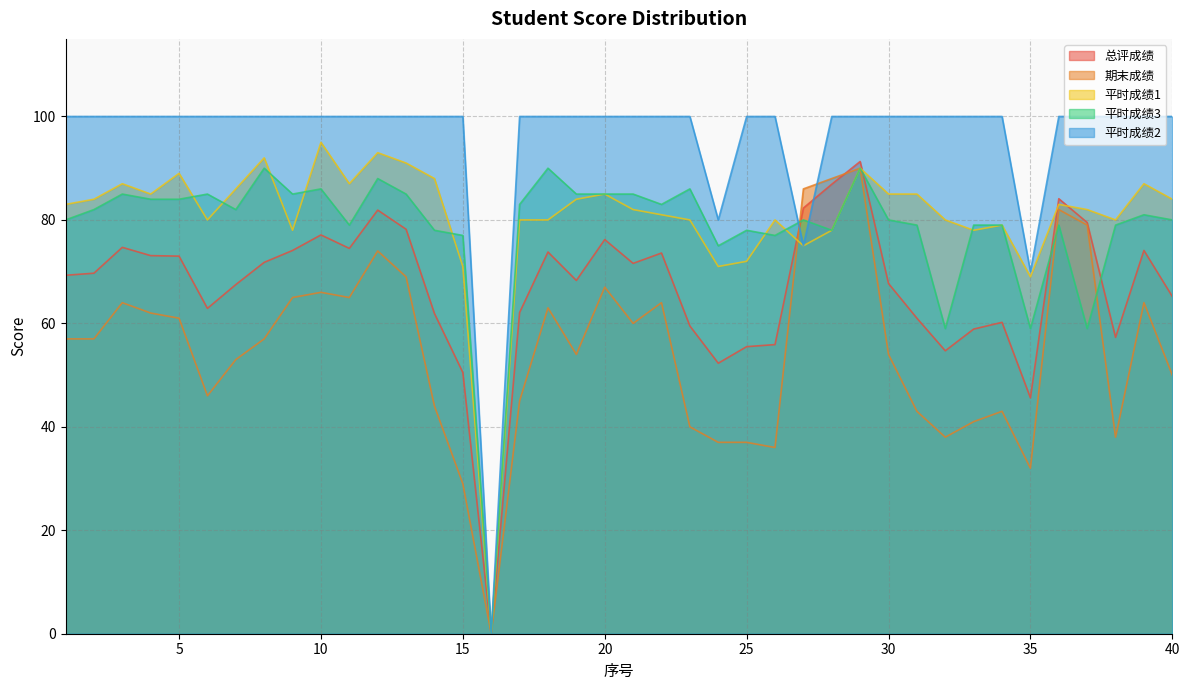

The value of 期末成绩 at 19 is 54.0. True or false?

True